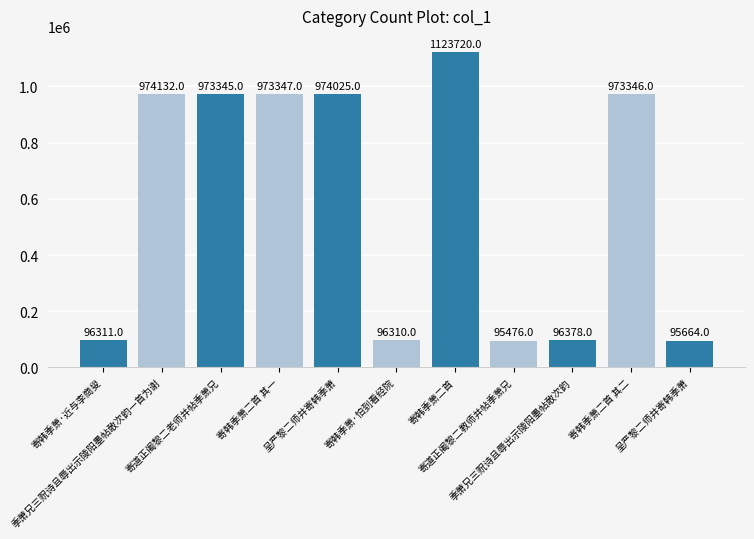

Is it true that the value at 寄韩季萧二首 is 1915584?

False